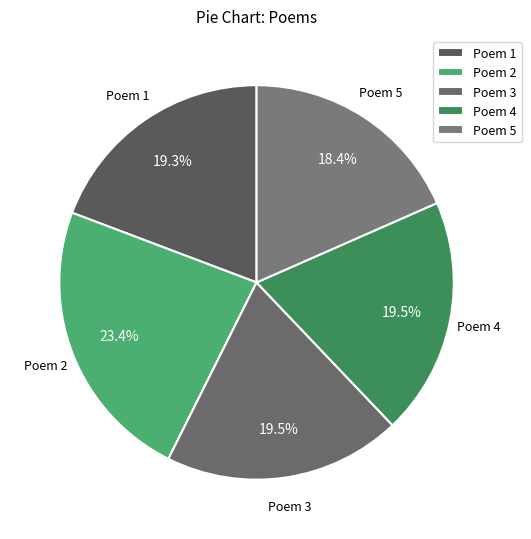

What is the ratio of the value at Poem 2 to the value at Poem 5?

1.3